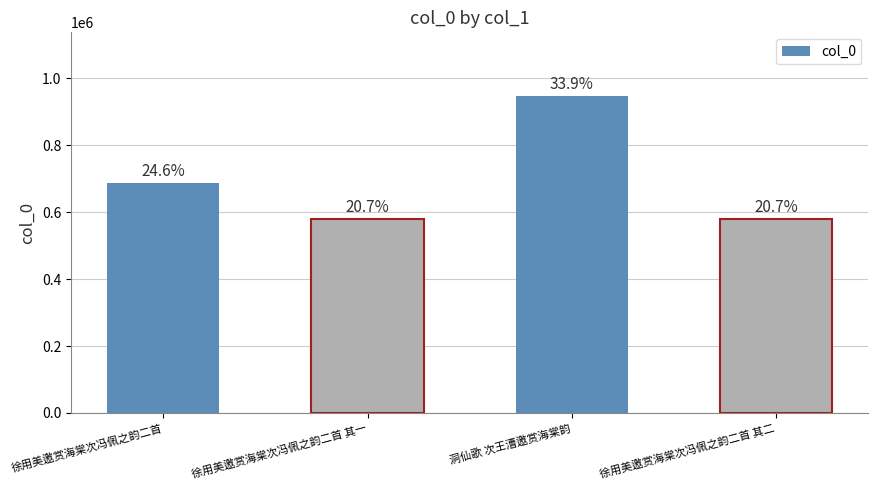

What is the approximate value at 洞仙歌 次王漕邀赏海棠韵, to the nearest 10?

947740